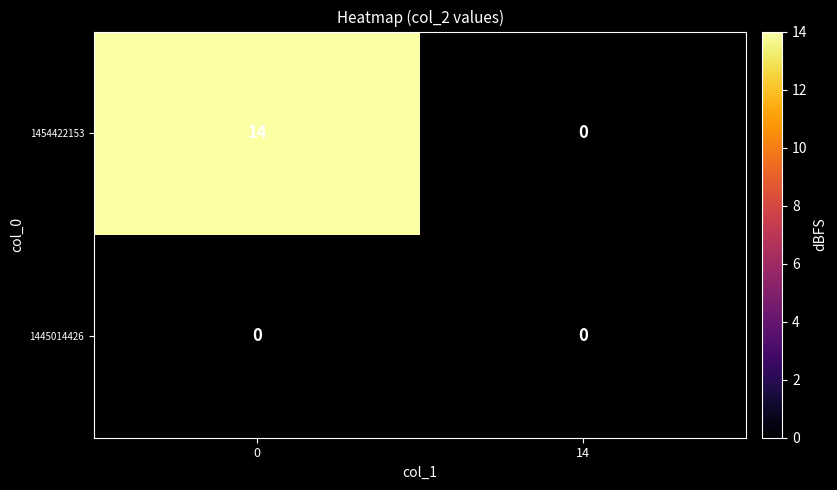

True or false: 1454422153 has a value of 14 at 0.

True